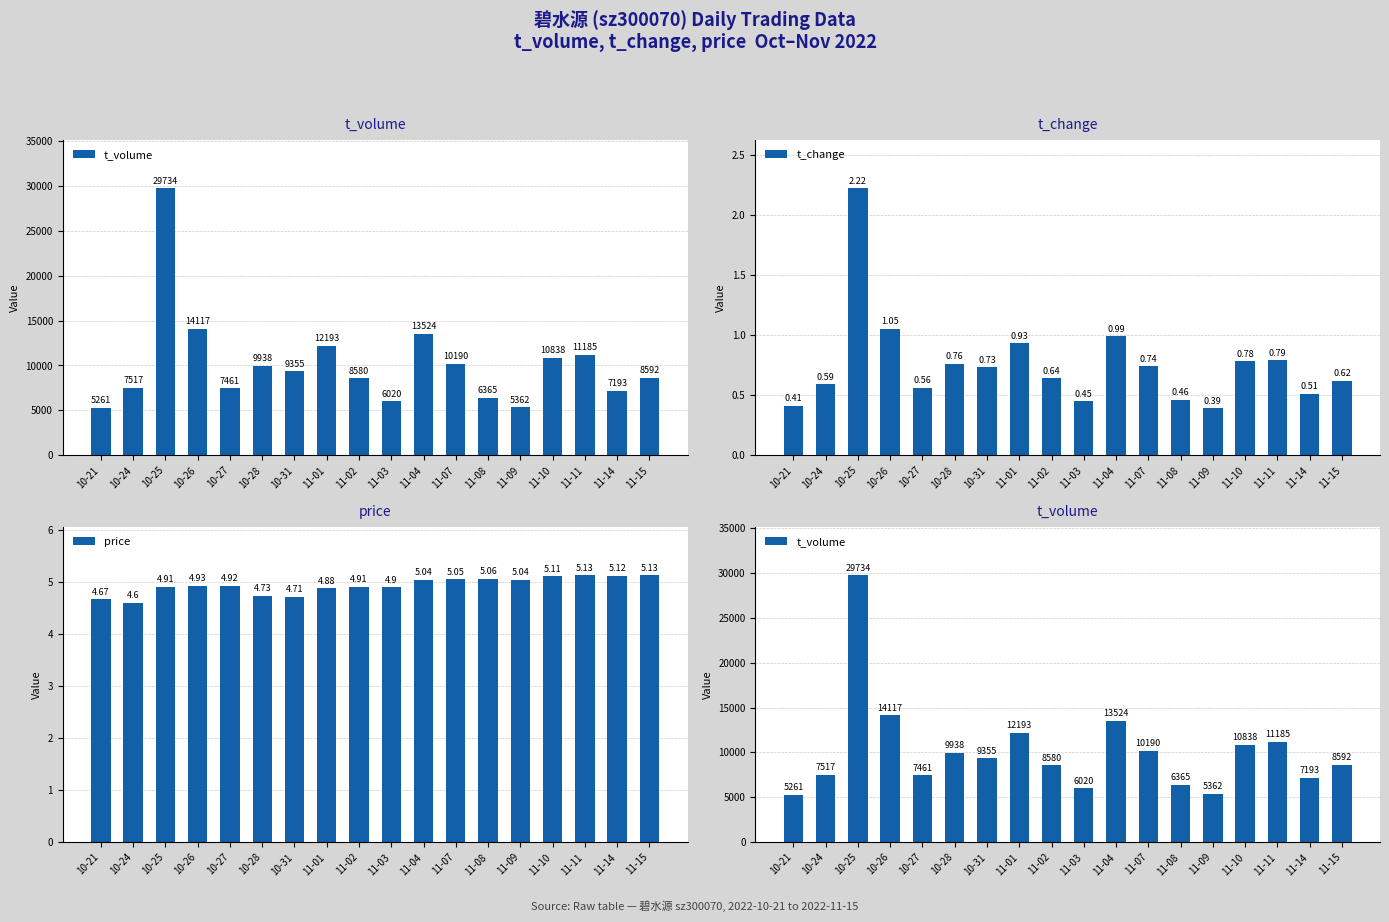

Is the value of t_change at 10-31 greater than the value of t_volume at 11-01?

No